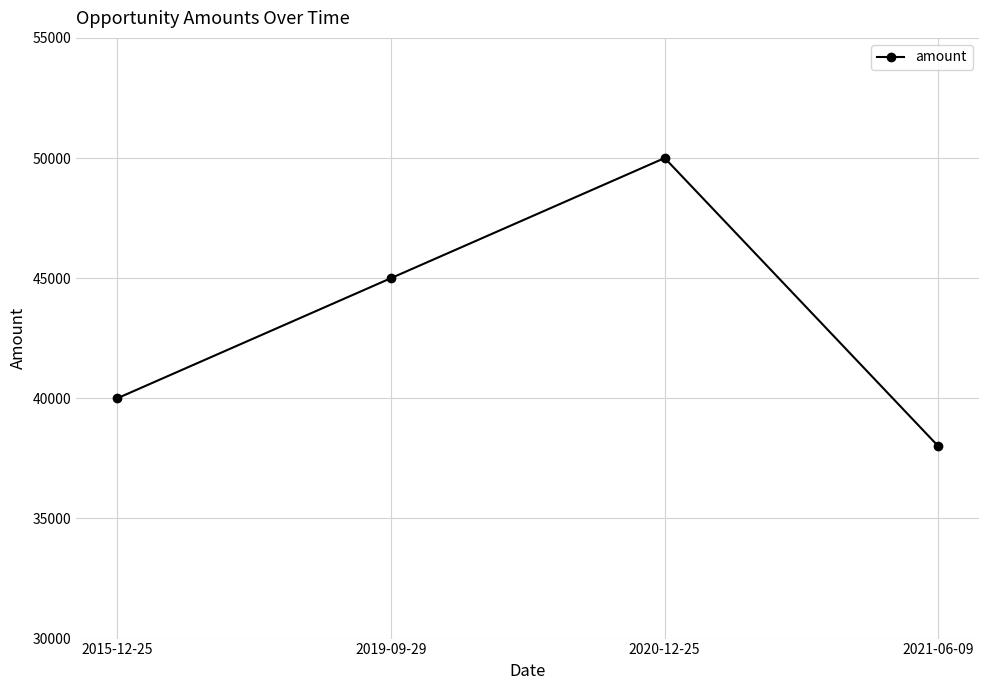

What is the sum of all values?

173000